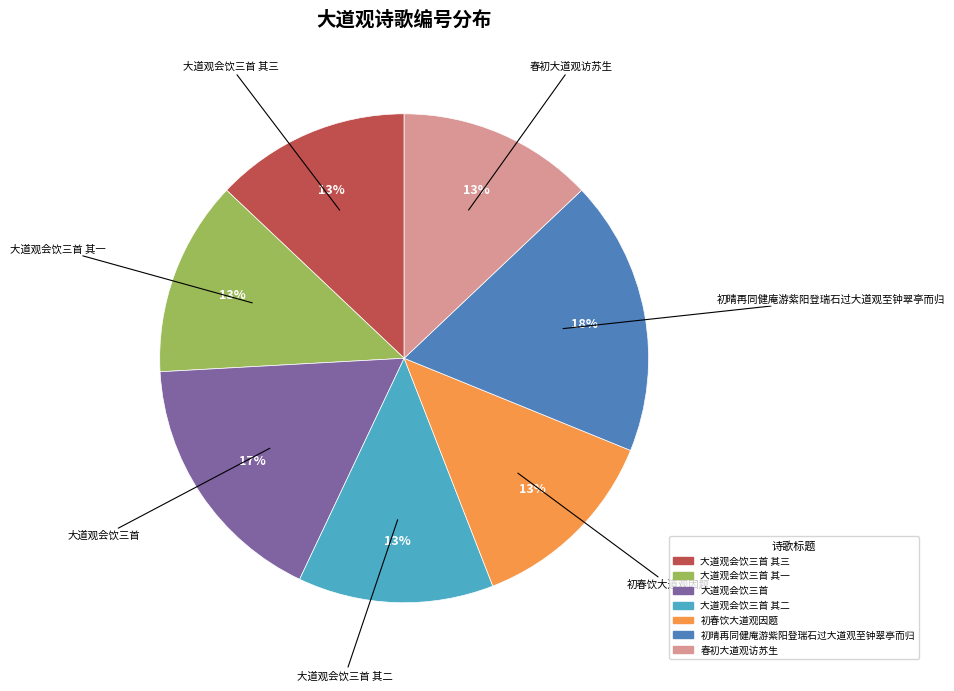

To the nearest percent, what is the average slice percentage?

14%